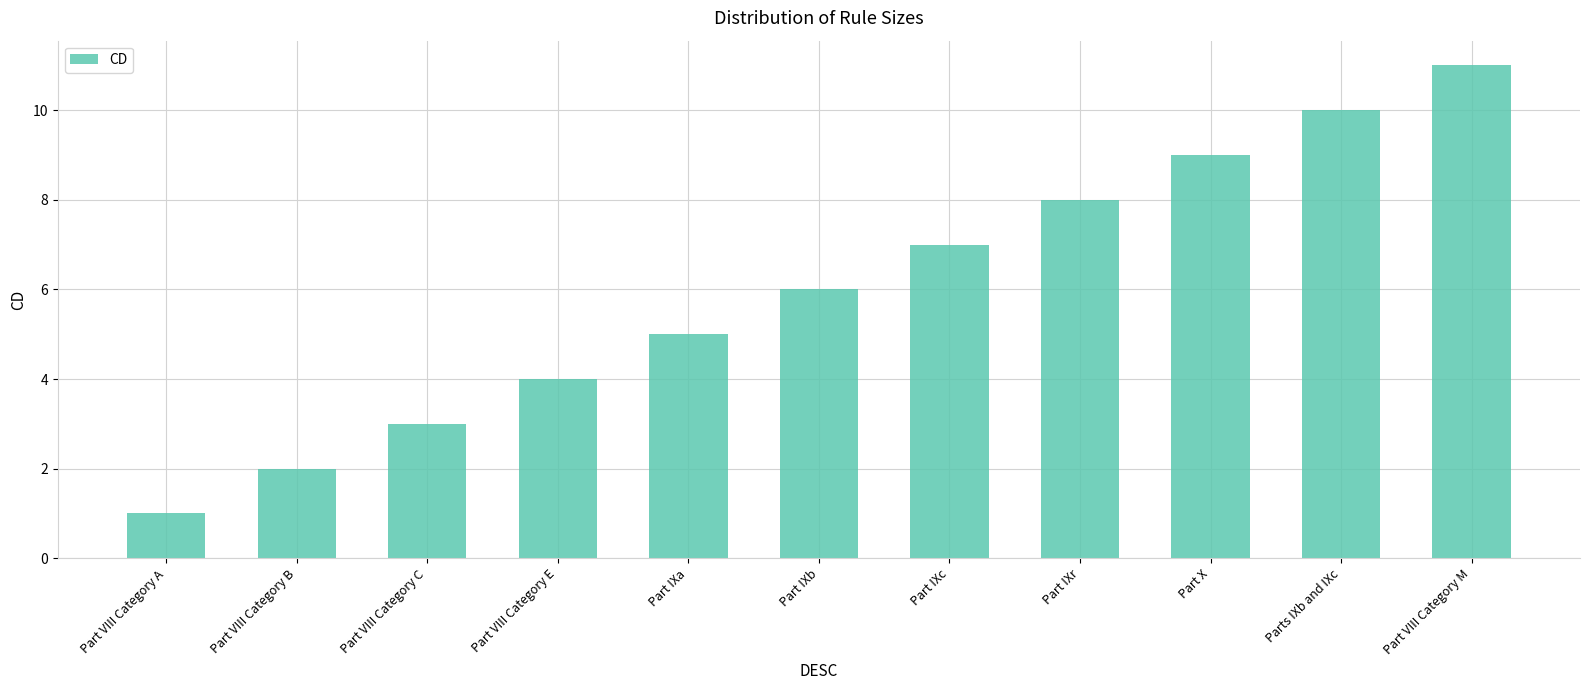

Which label corresponds to the smallest value in the chart?

Part VIII Category A